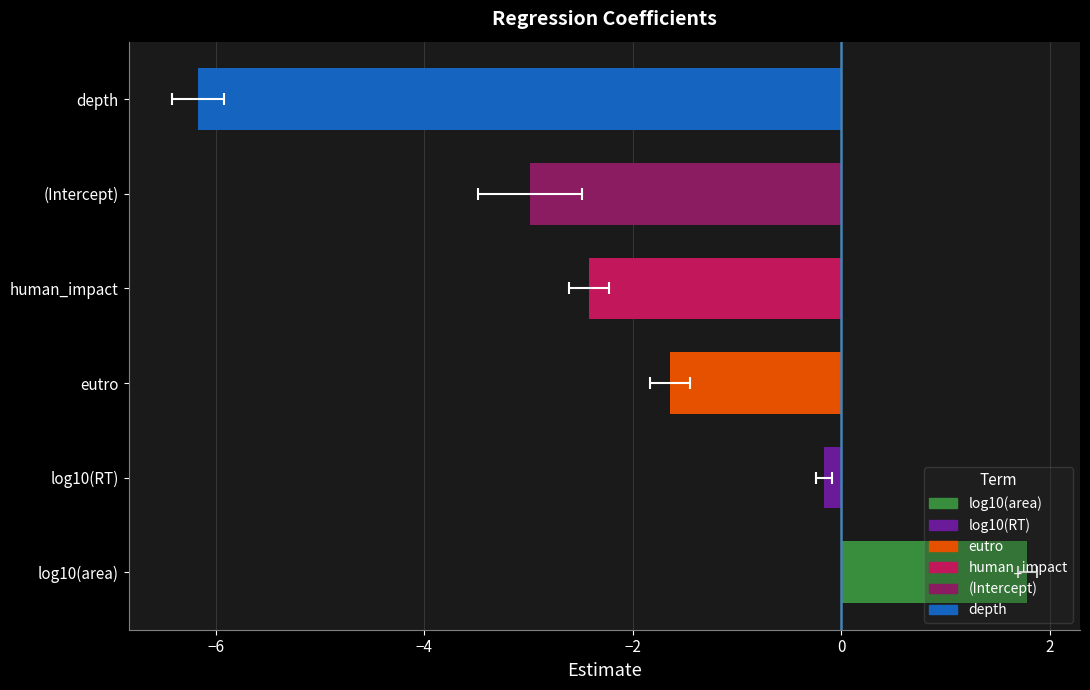

The chart shows a value of -2.7 at eutro. True or false?

False